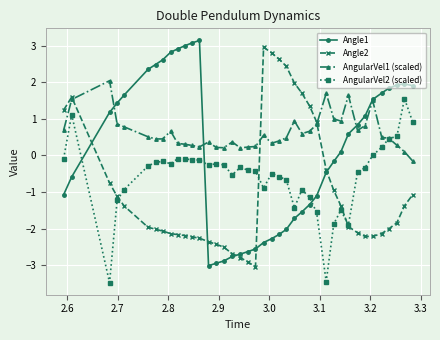

True or false: AngularVel1 (scaled) has more than 2 points higher than both neighbors.

True